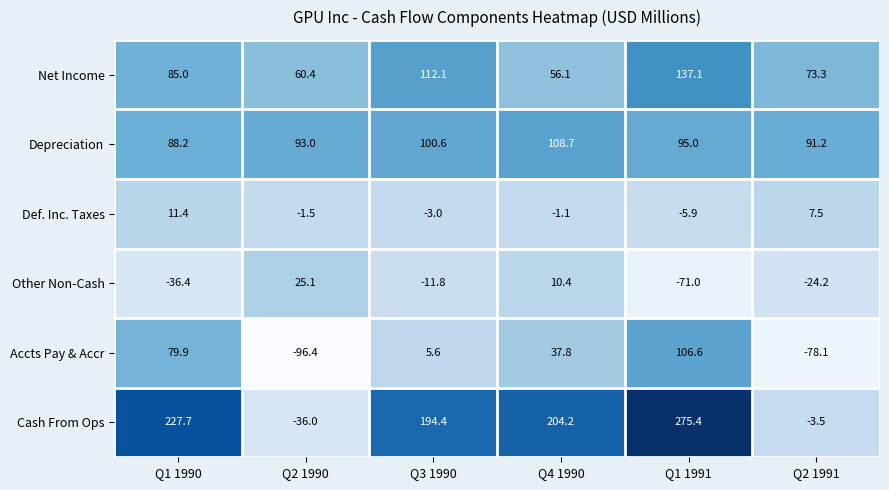

Which series has the largest range (max minus min)?

Cash From Ops